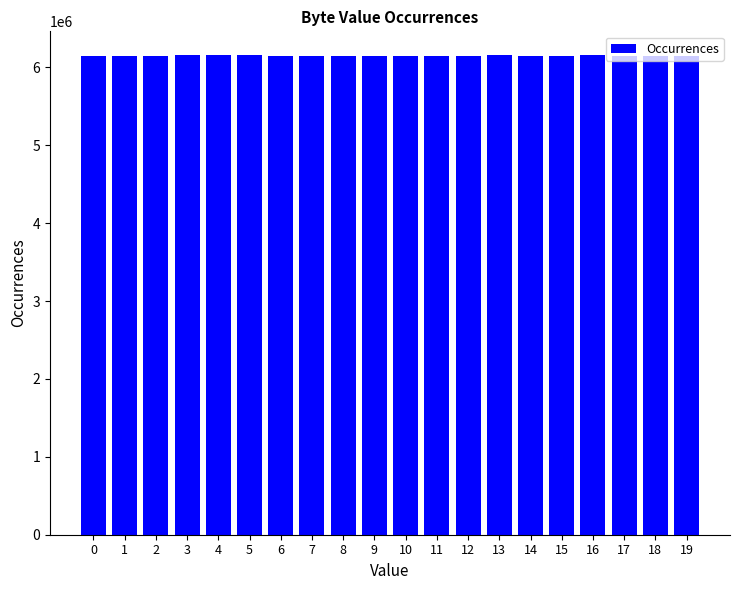

Approximately how many times larger is the value at 8 compared to 1?

1.0